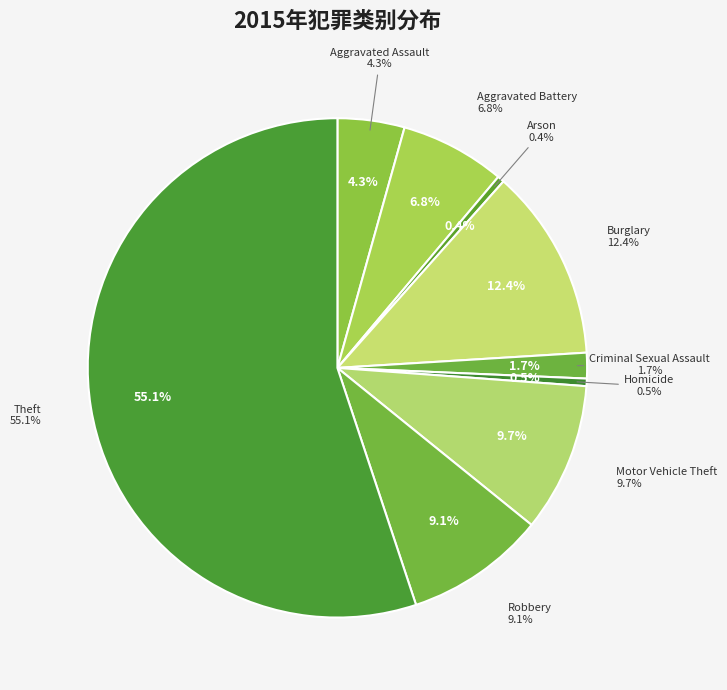

Rank the categories by value from highest to lowest.

Theft, Burglary, Motor Vehicle Theft, Robbery, Aggravated Battery, Aggravated Assault, Criminal Sexual Assault, Homicide, Arson